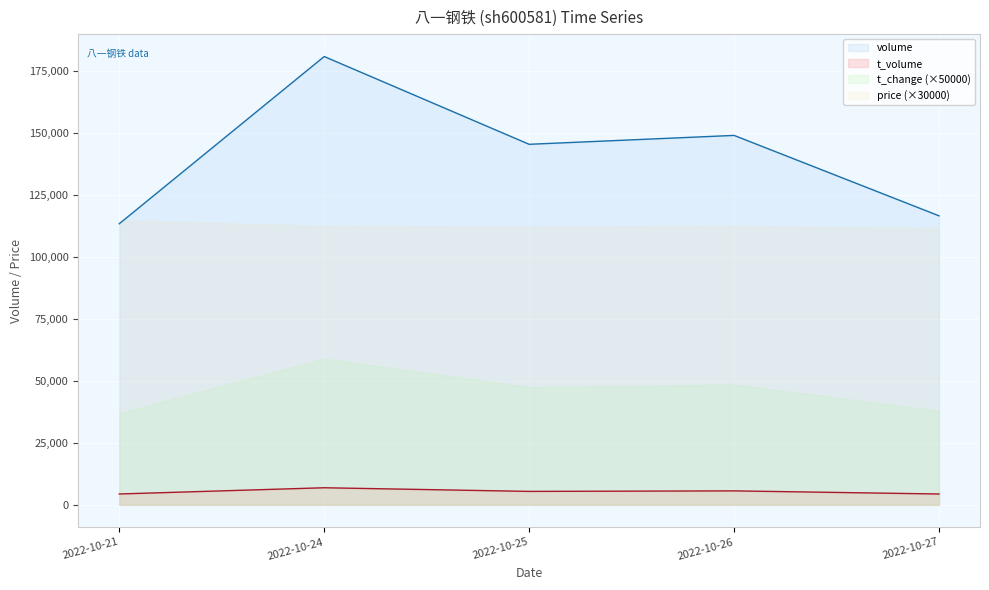

At which category does t_volume reach its first local peak?

2022-10-24